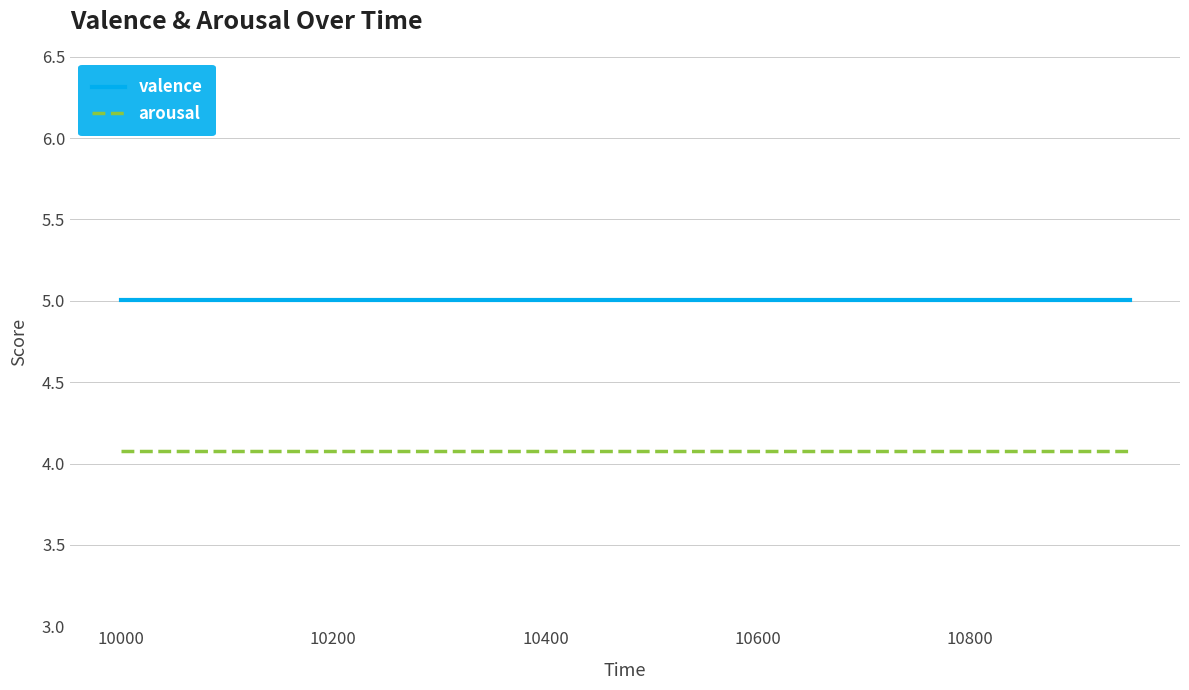

What is the maximum value shown in the chart?

5.0